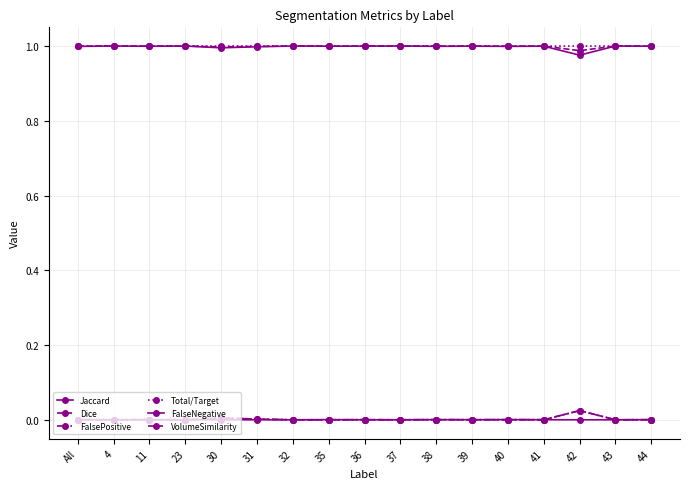

In VolumeSimilarity, how many points are higher than both neighbors (excluding endpoints)?

5